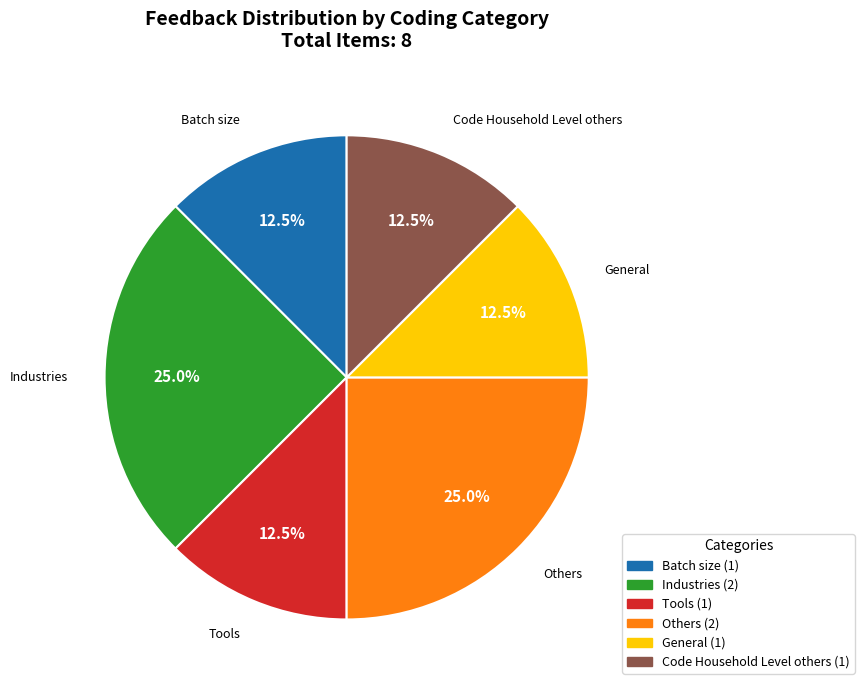

Count the number of slices in the pie.

6